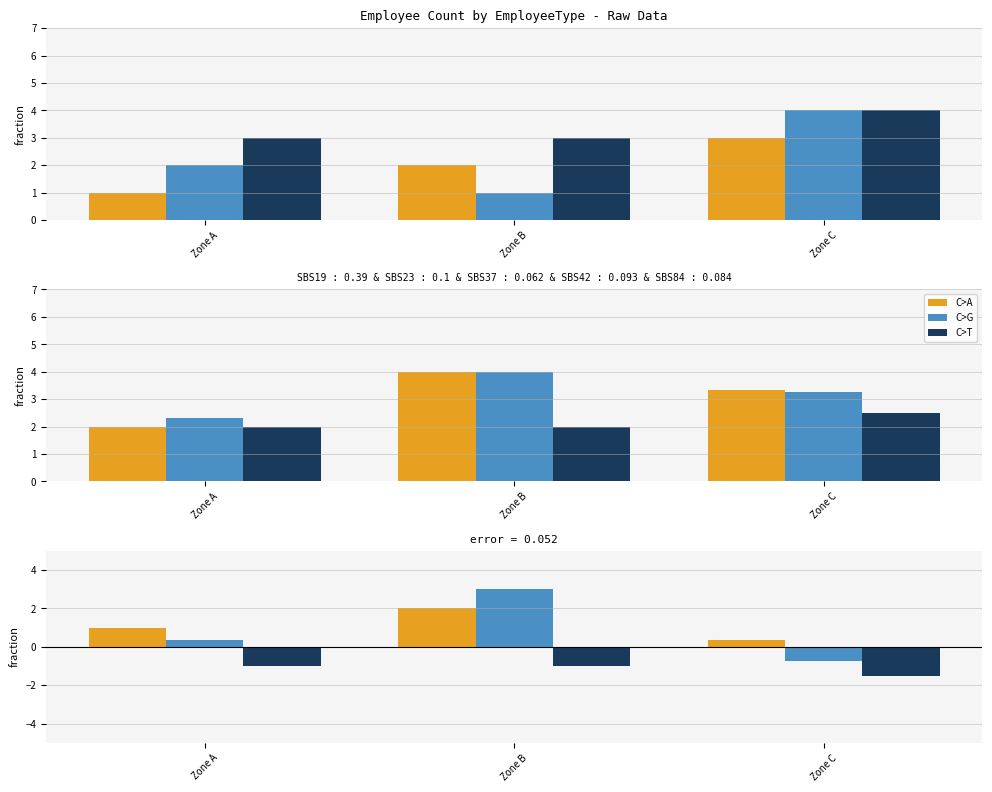

True or false: Contract has a value of 0.3 at Zone C.

True